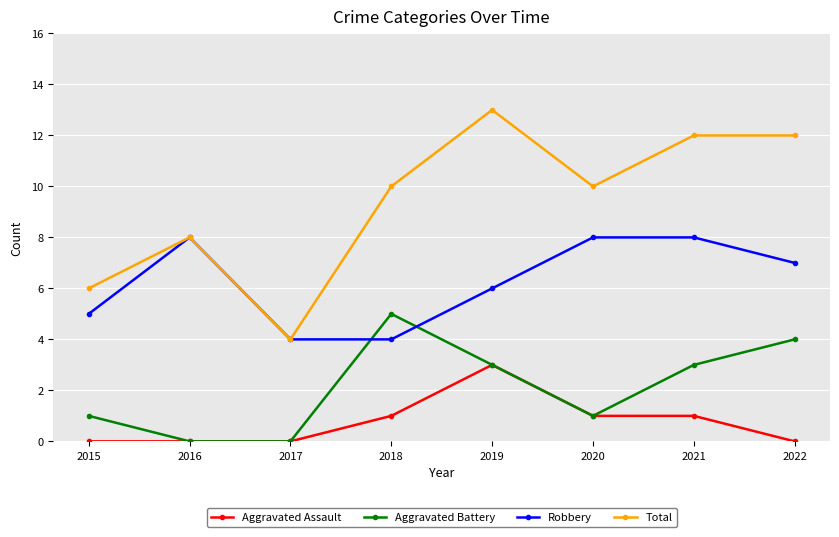

What is the maximum value shown in the chart?

13